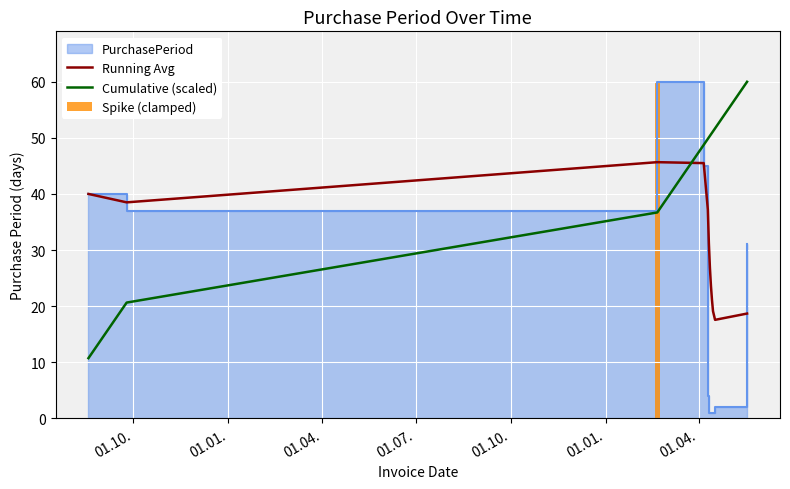

True or false: Running Avg and Cumulative (scaled) intersect in this chart.

True